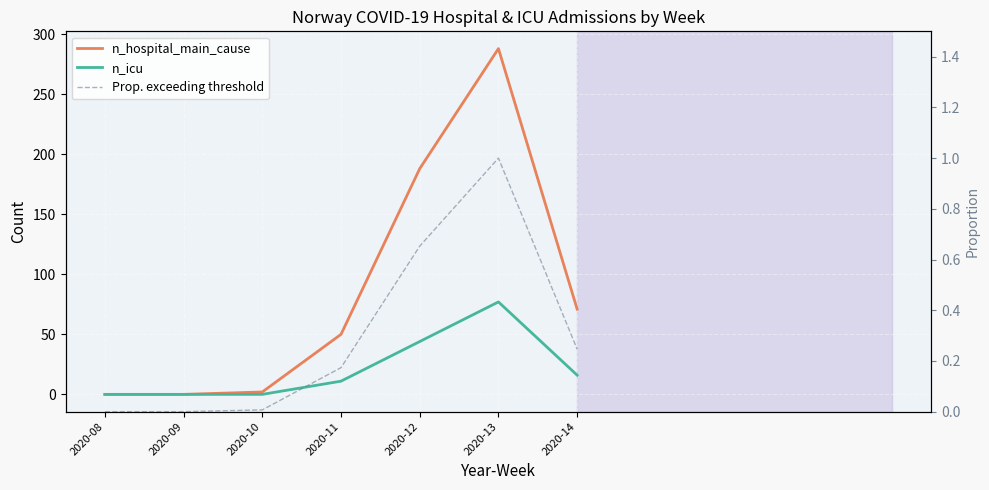

At 2020-10, list the series in order from largest to smallest.

n_hospital_main_cause, Prop. exceeding threshold, n_icu